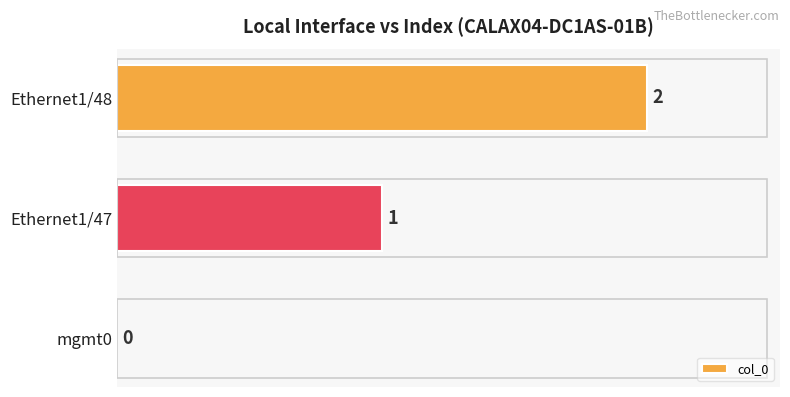

Which has a higher value, Ethernet1/48 or Ethernet1/47?

Ethernet1/48